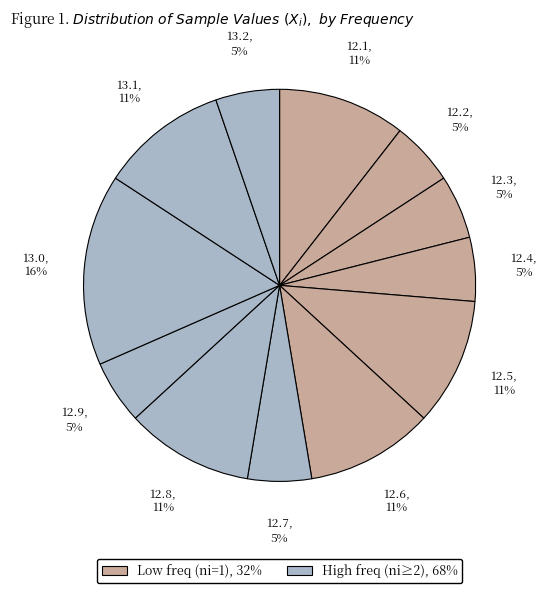

Do 13.0 and 12.3 together represent more than half of the pie?

No